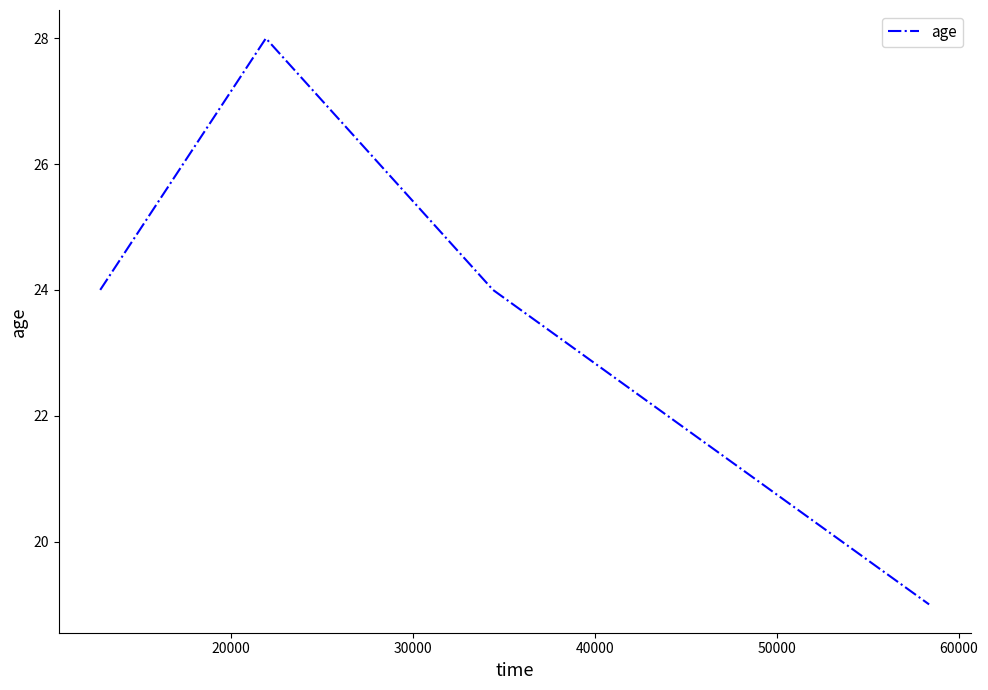

What is the average value?

24